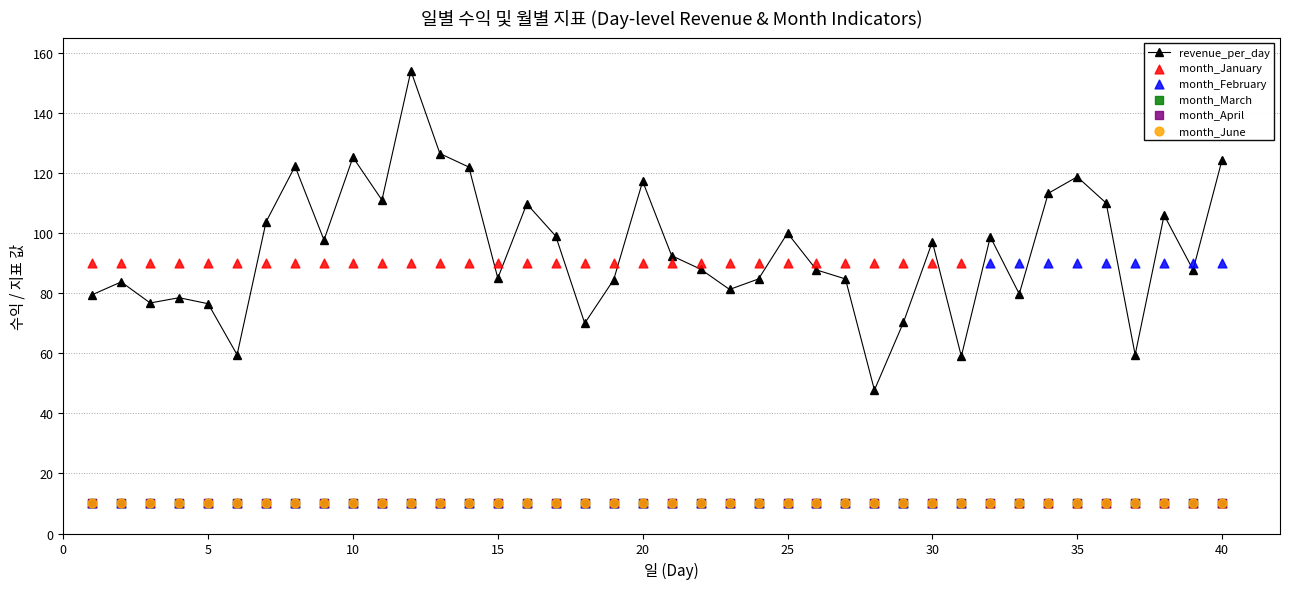

What is the lowest value of the revenue_per_day series?

47.8